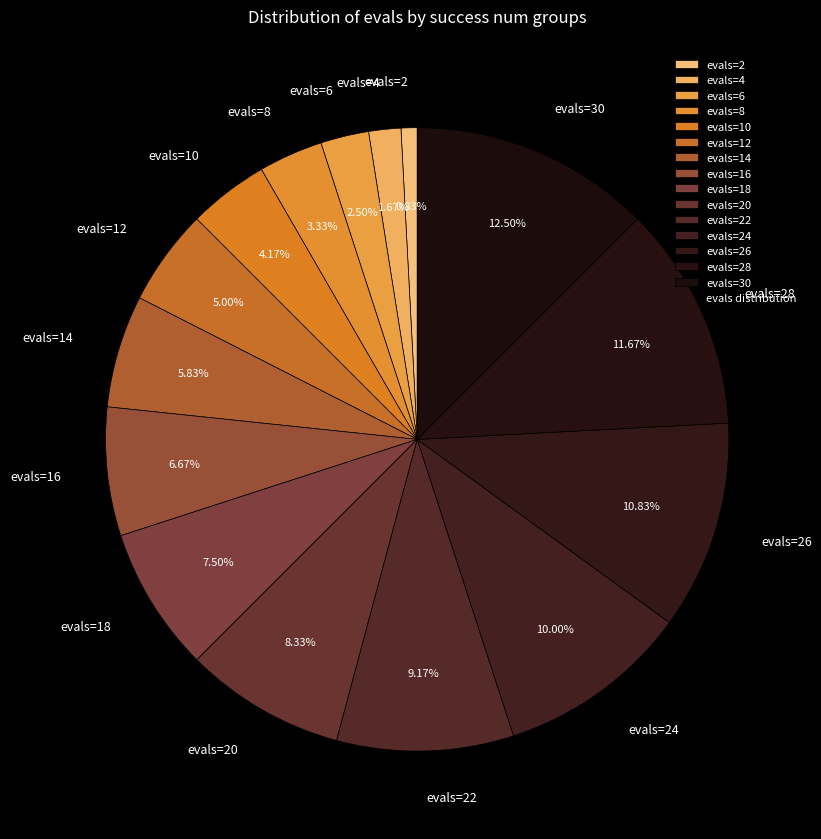

How many segments does this pie chart have?

15